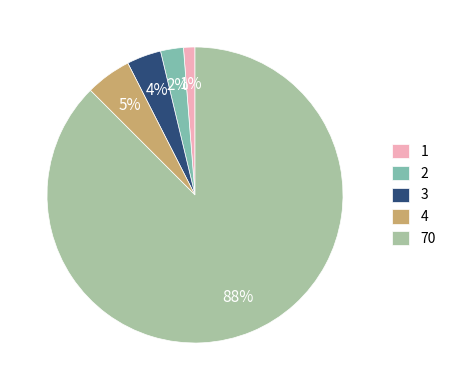

To the nearest percent, what is the combined percentage of 2 and 70?

90%